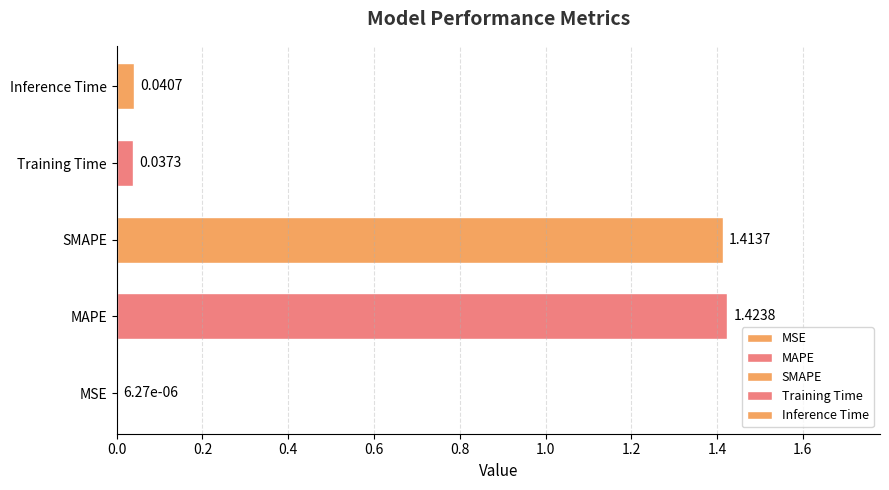

At which category does the chart reach its peak across all series?

MAPE